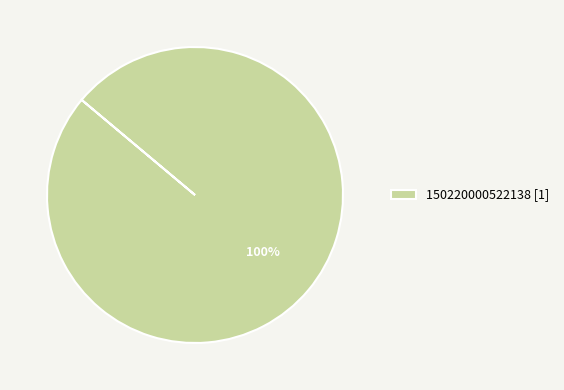

Is there a majority slice in this chart?

Yes